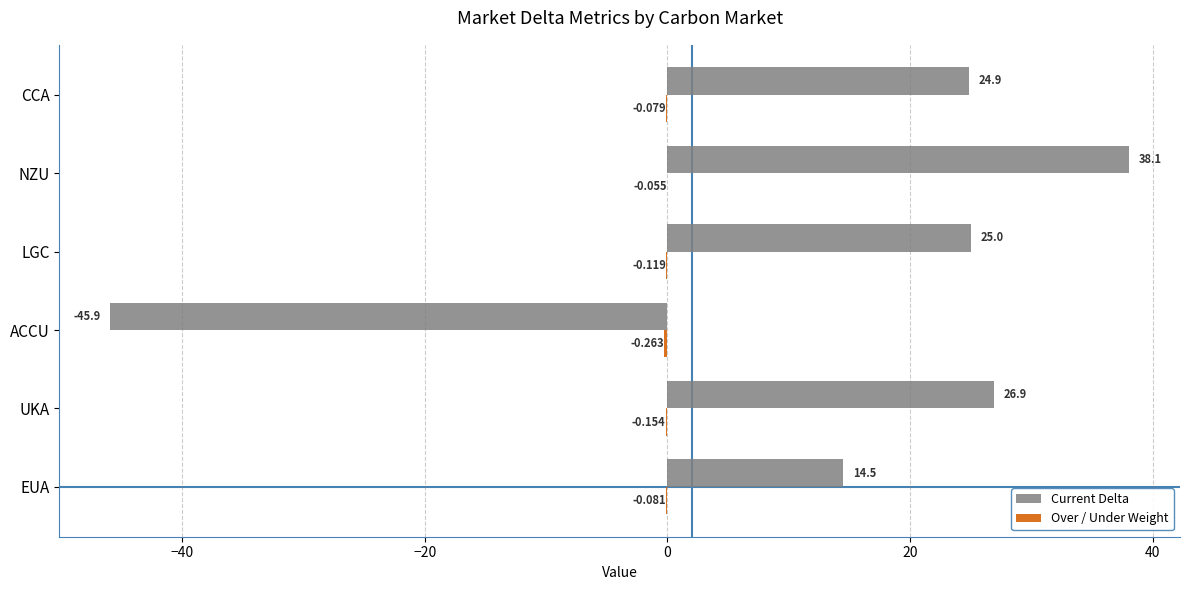

Which series has the largest total across all categories?

Current Delta